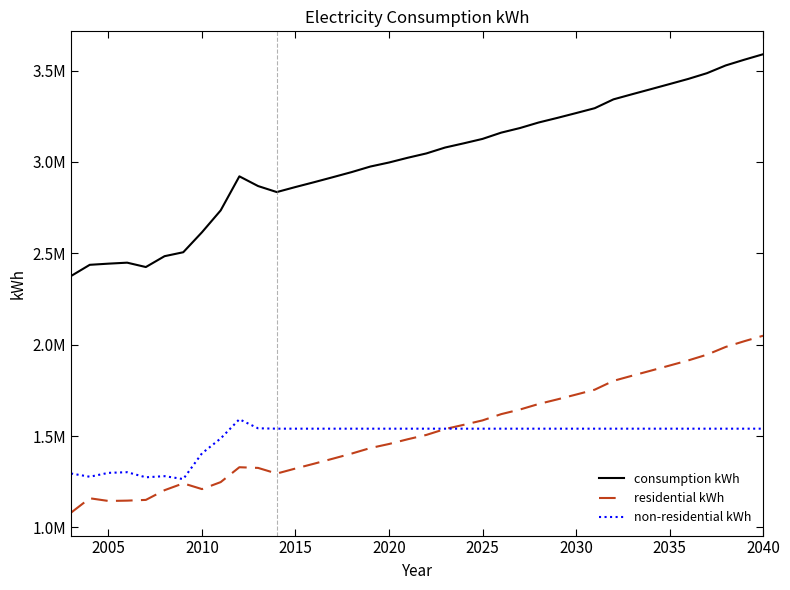

Is this an area chart (filled region under the line)?

No